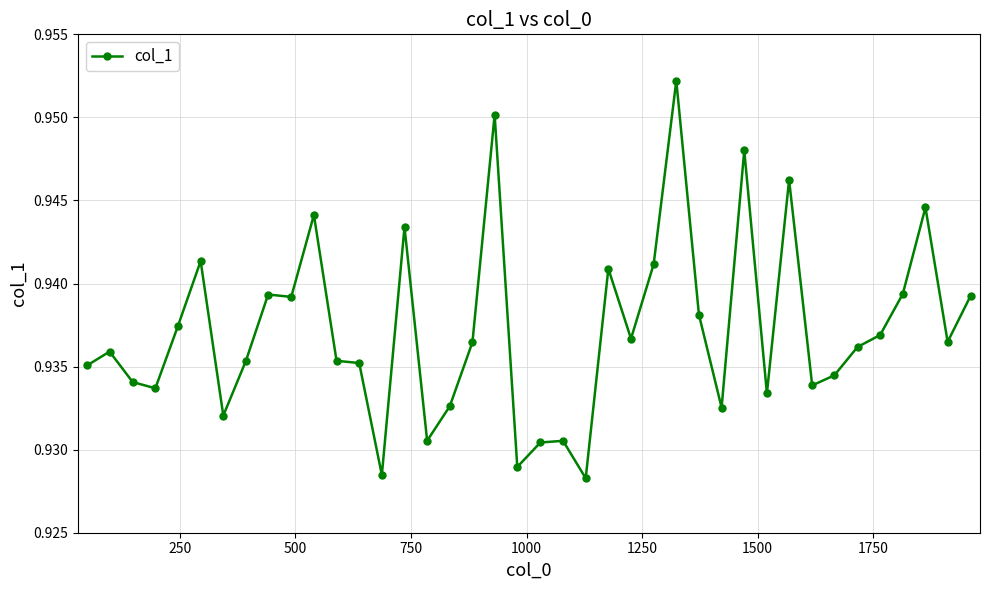

How many lines are shown in the chart?

1